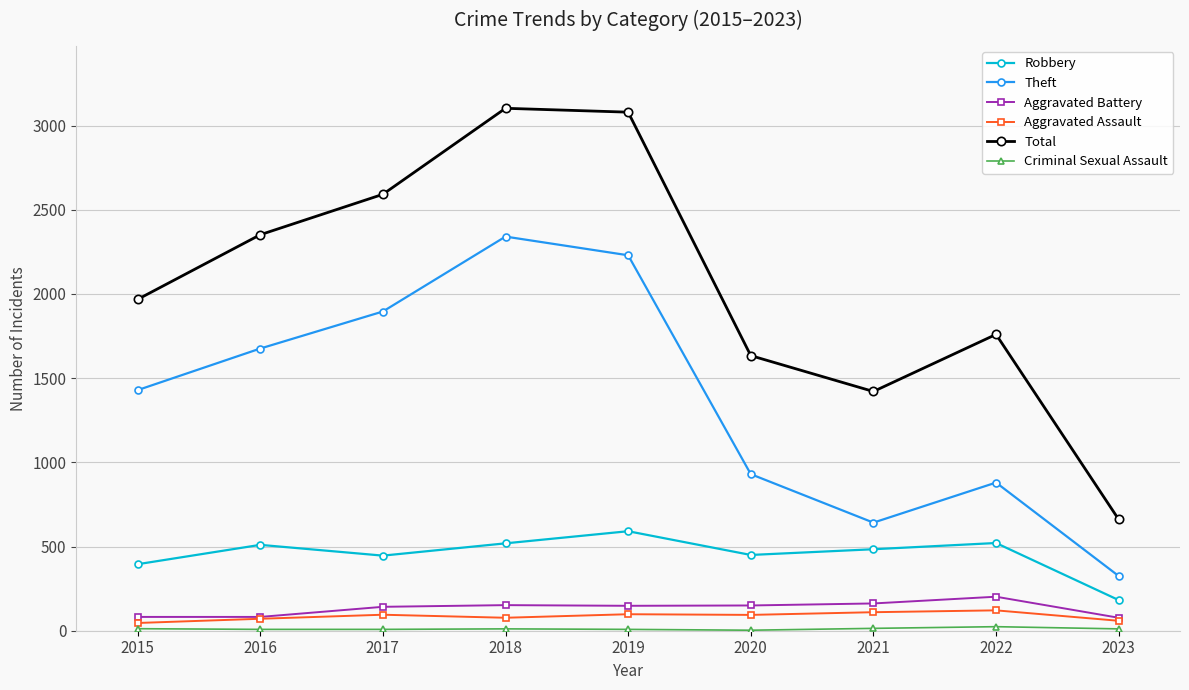

Is the value of Aggravated Assault at 2019 greater than the value of Theft at 2023?

No